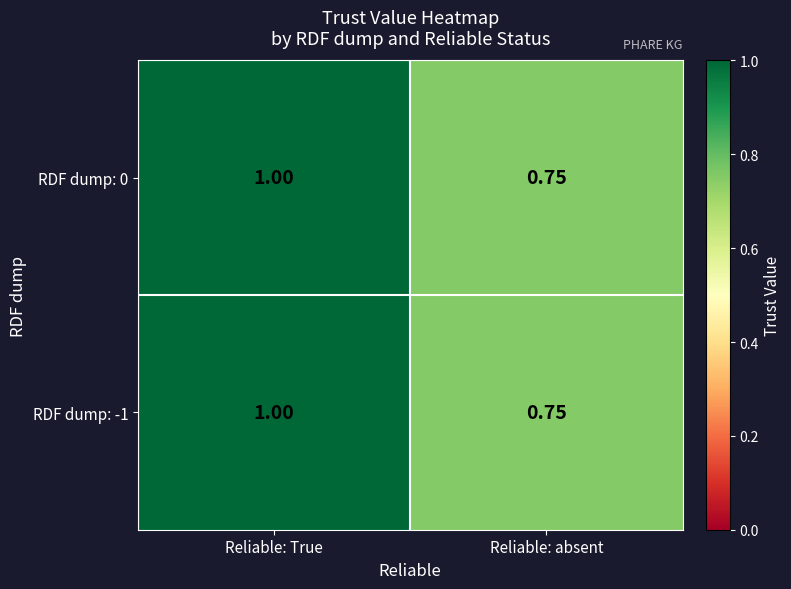

List the labels in order of RDF dump: 0 value, largest first.

Reliable: True, Reliable: absent